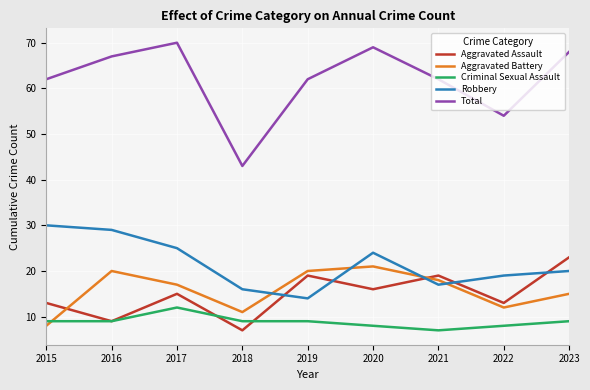

True or false: Robbery has a value of 17 at 2021.

True